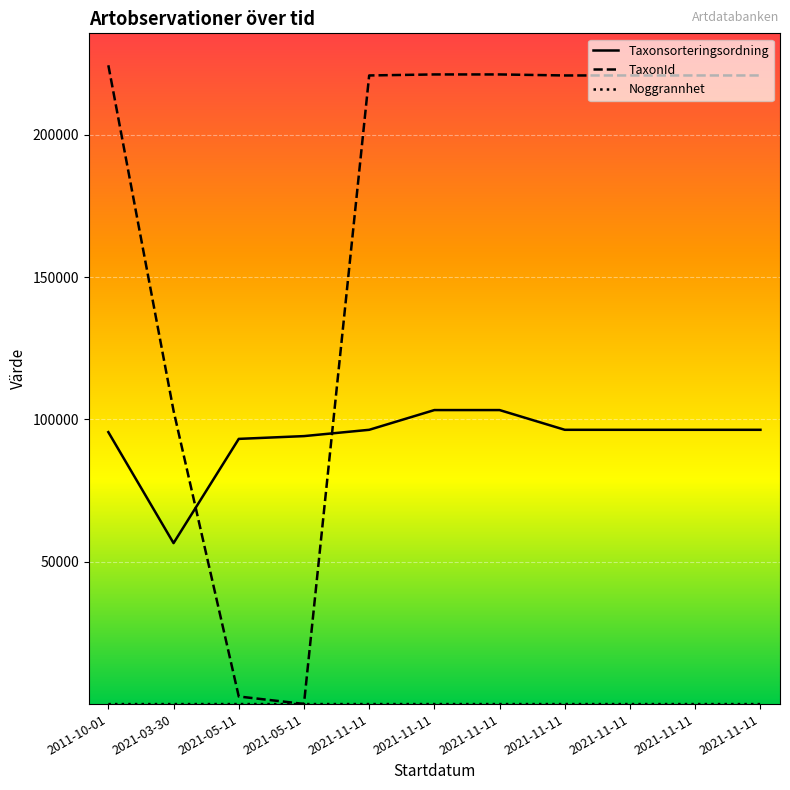

Does the chart have visible grid lines?

Yes